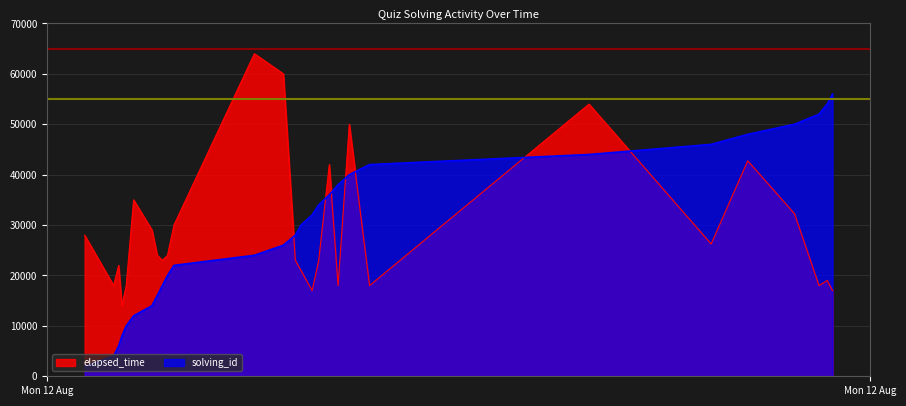

What is the lowest value of the elapsed_time series?

14000